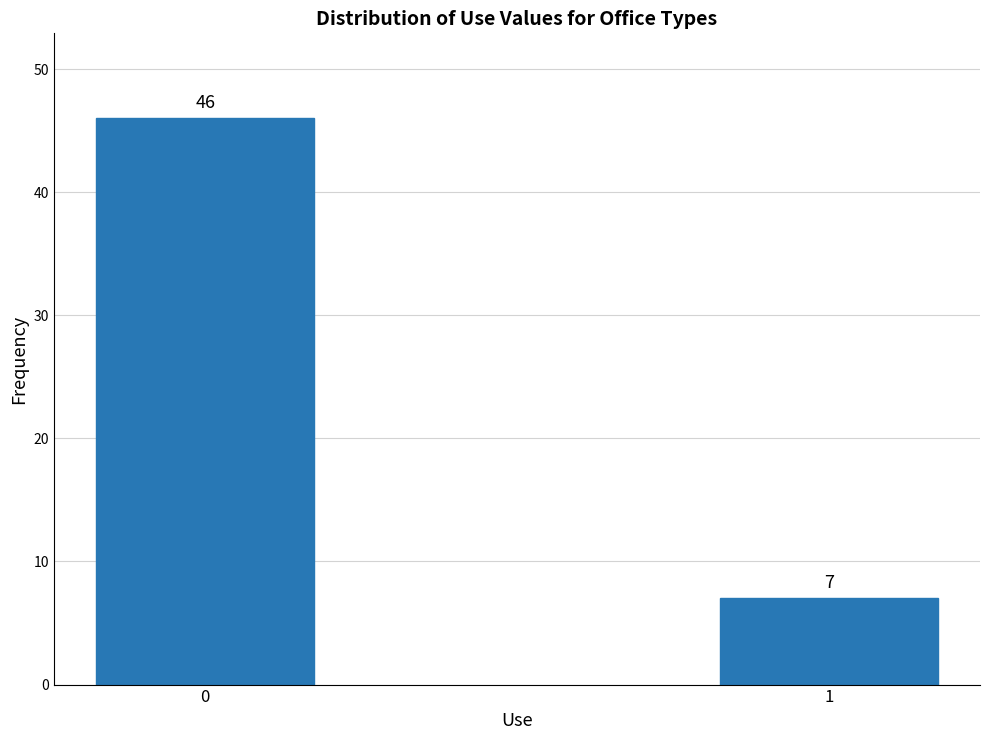

Reading left to right, extract all data points from this chart.

46	7